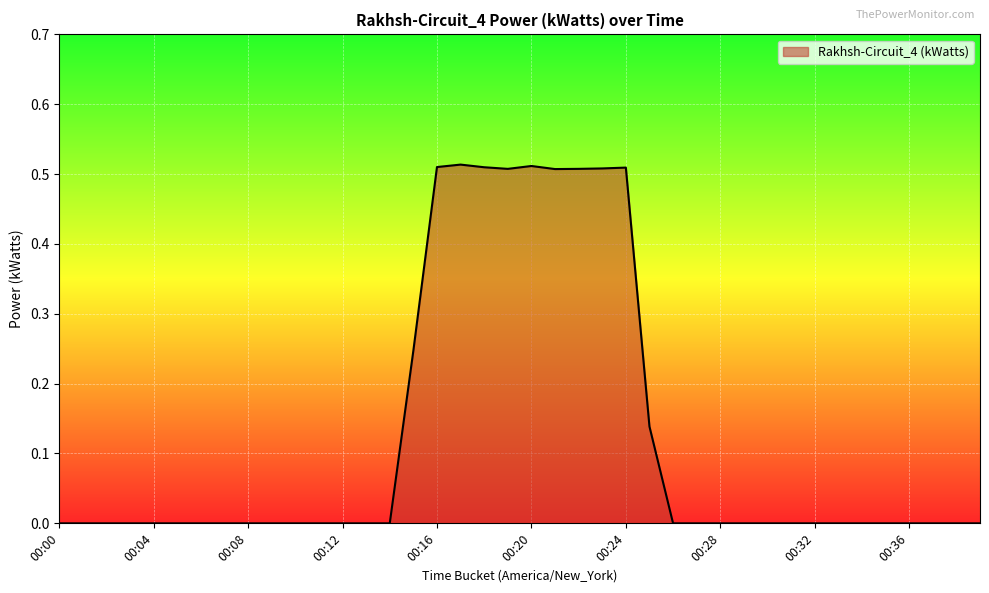

At which label is the value closest to 0?

00:00